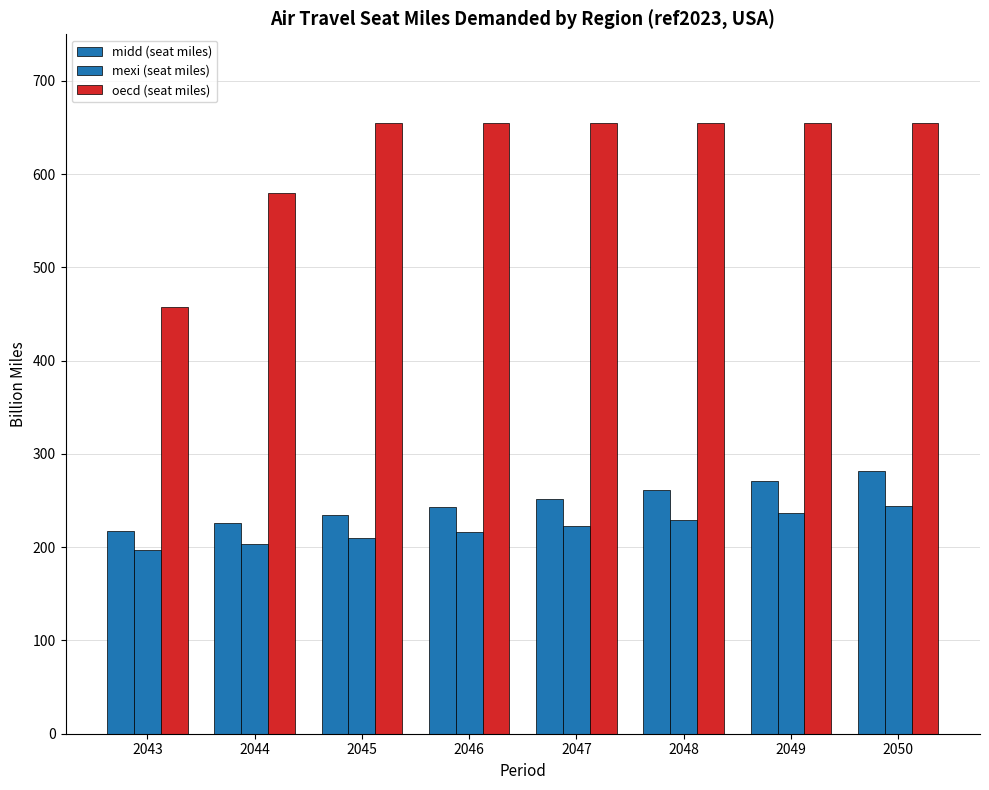

How many data points does each series have?

8